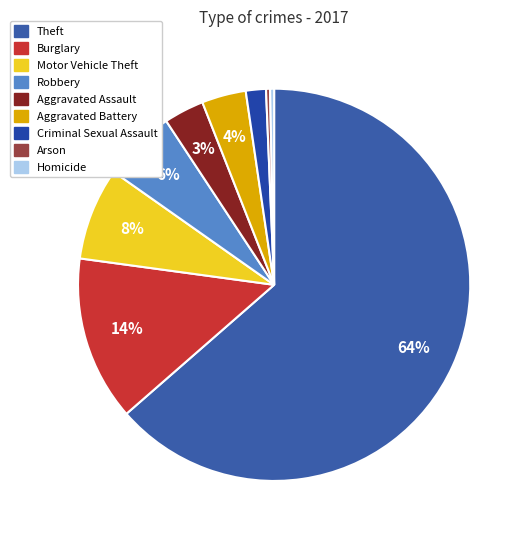

True or false: Theft accounts for 64% of the total.

True